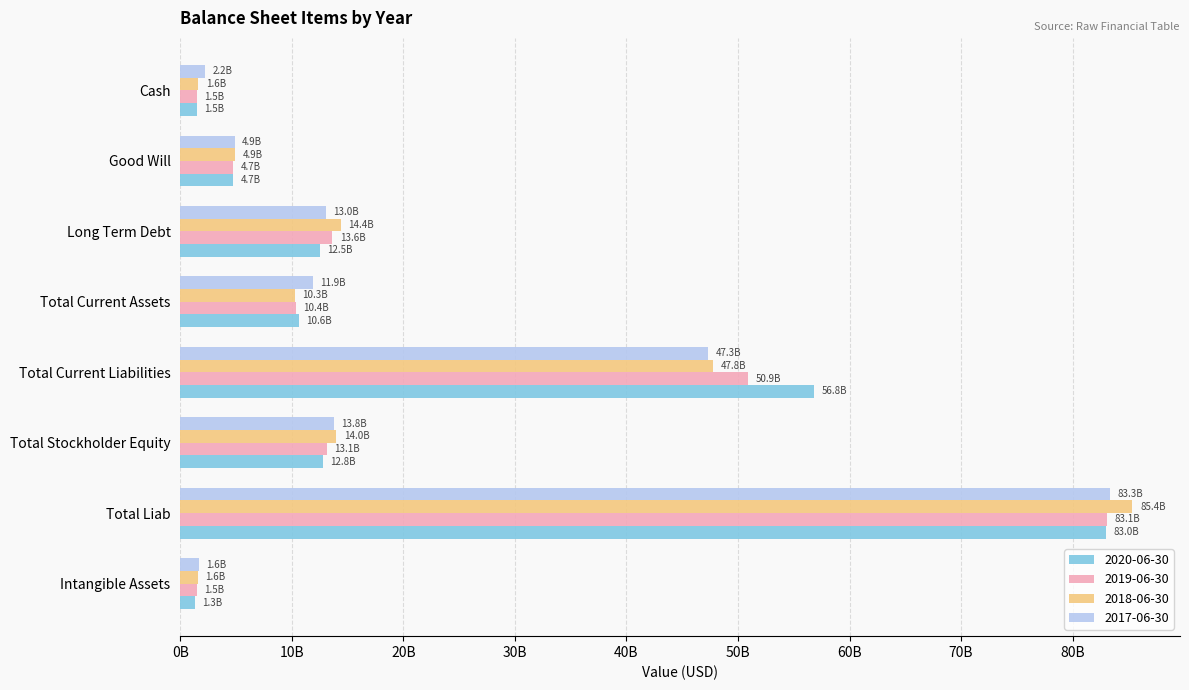

Is it true that 2019-06-30 equals 4731000000 at Good Will?

True